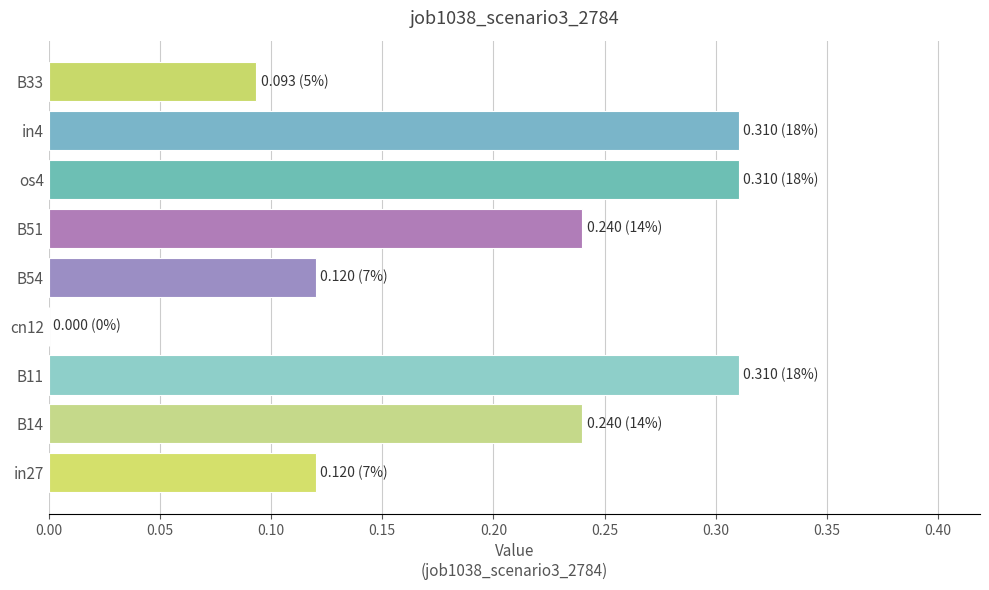

What is the sum of all values?

1.7